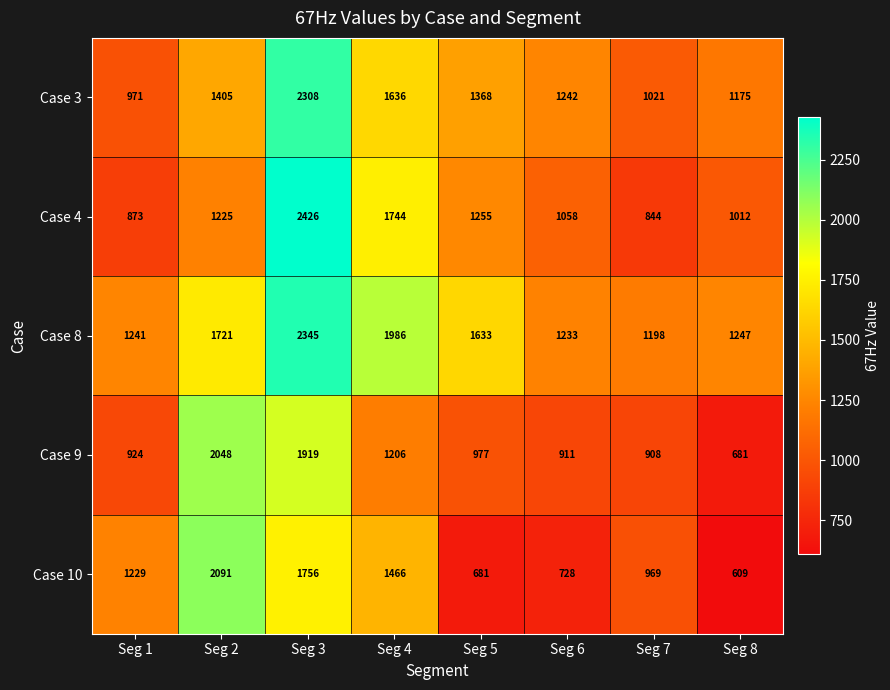

Between Seg 1 and Seg 2, which series saw the biggest shift?

Case 9